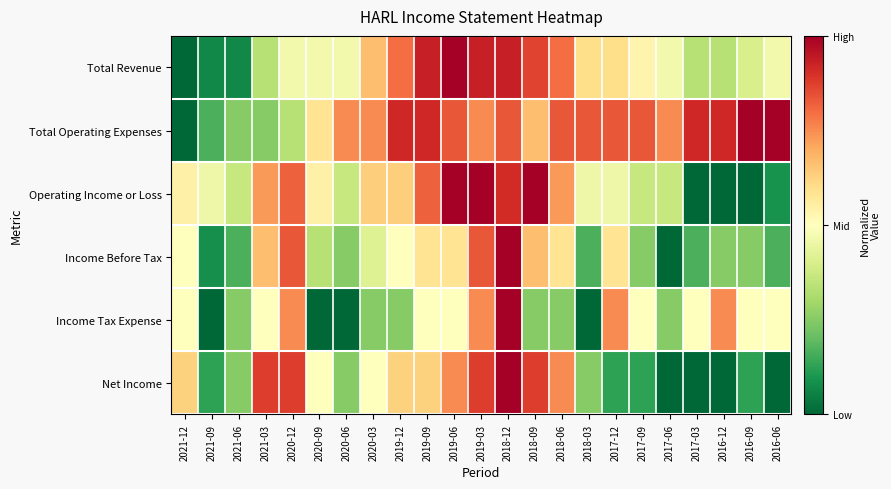

How many categories are shown in the chart?

23